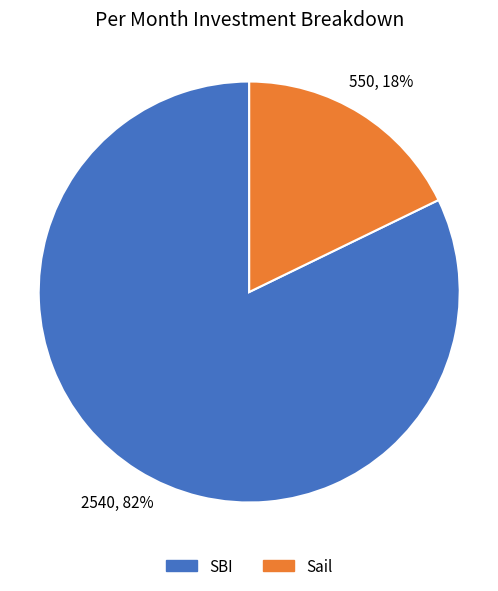

The SBI slice represents 82% of the pie. True or false?

True